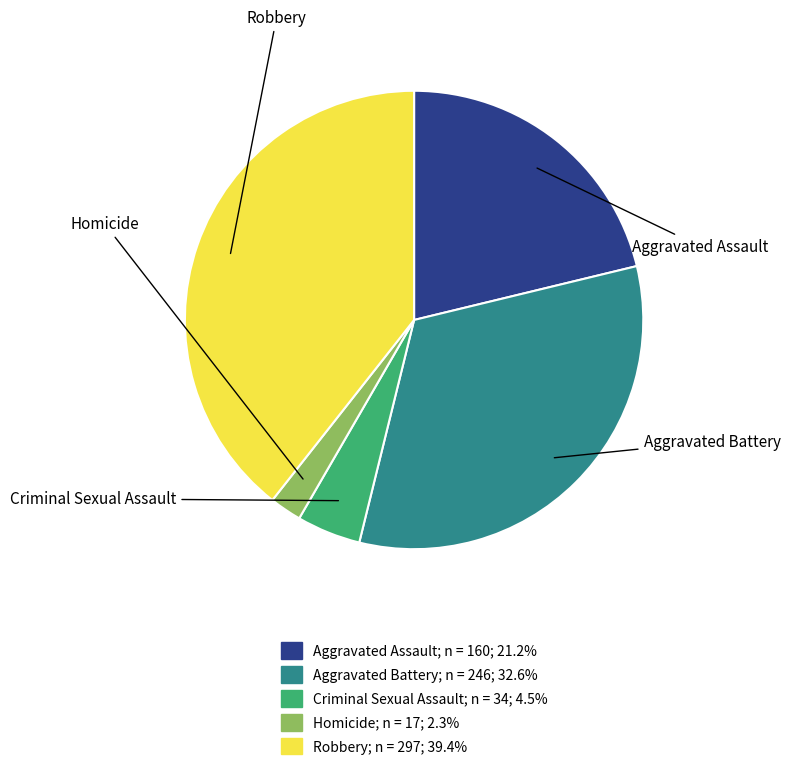

To the nearest percent, what is the combined percentage of Aggravated Assault and Homicide?

23%